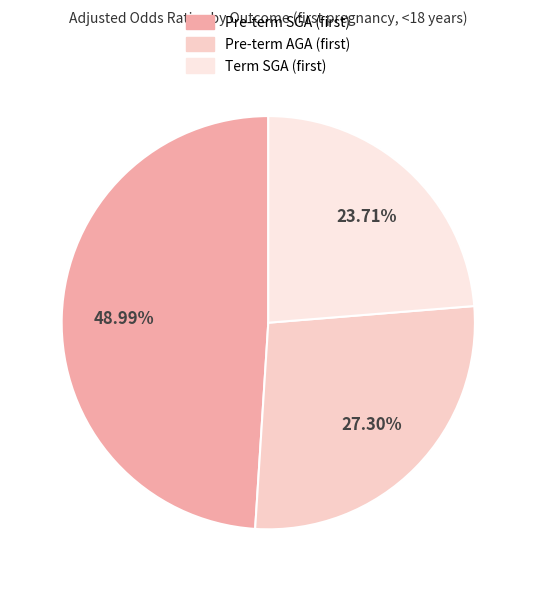

Is there a majority slice in this chart?

No